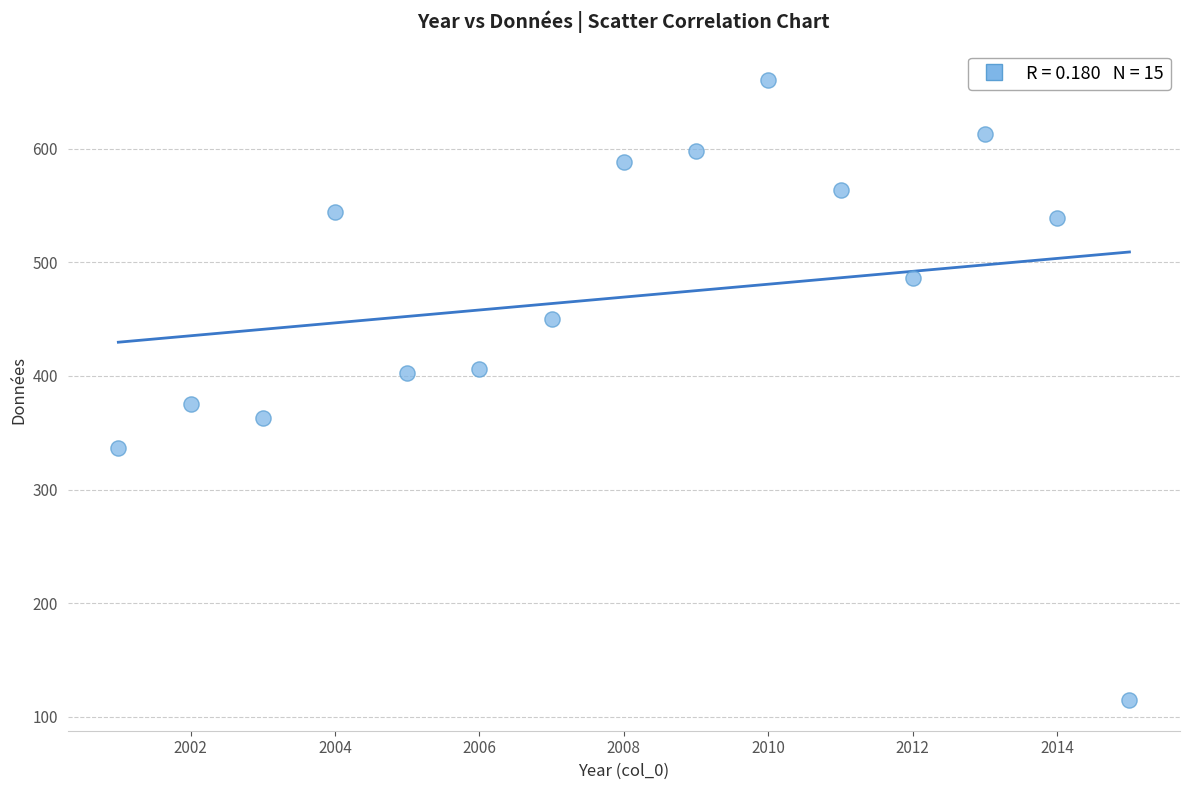

What is the range of X values (max minus min)?

14